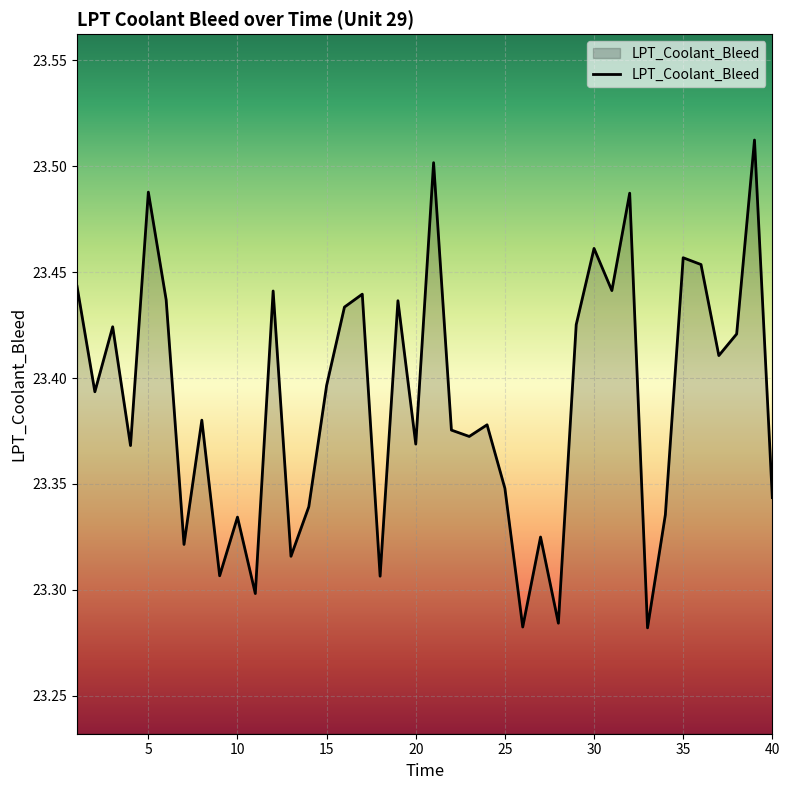

Does the chart have visible grid lines?

Yes